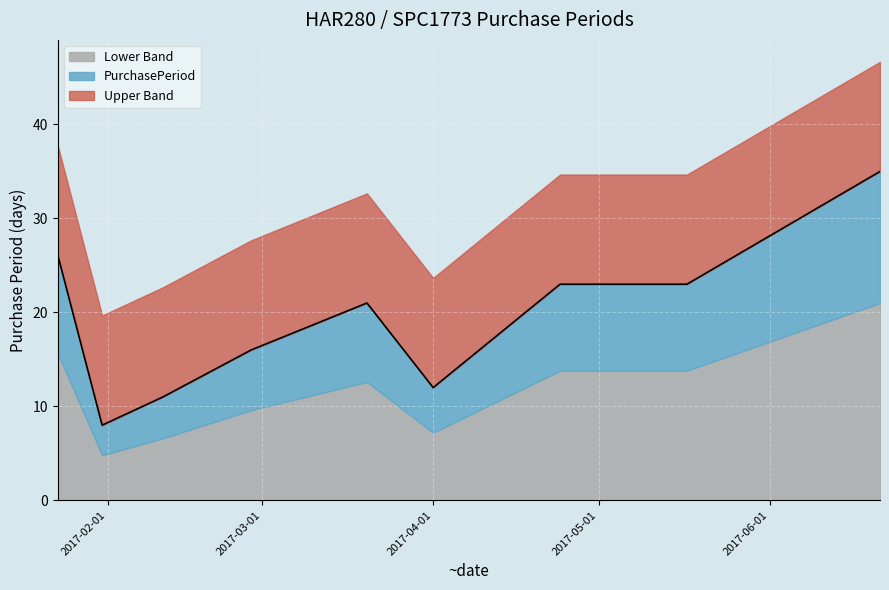

At which category does the data reach its first local peak?

2017-03-20